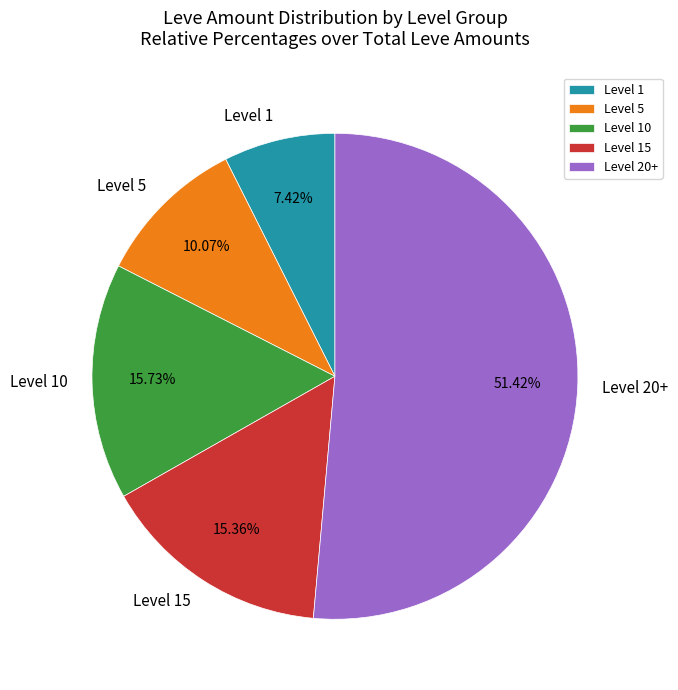

What is the smallest slice in the pie chart?

Level 1